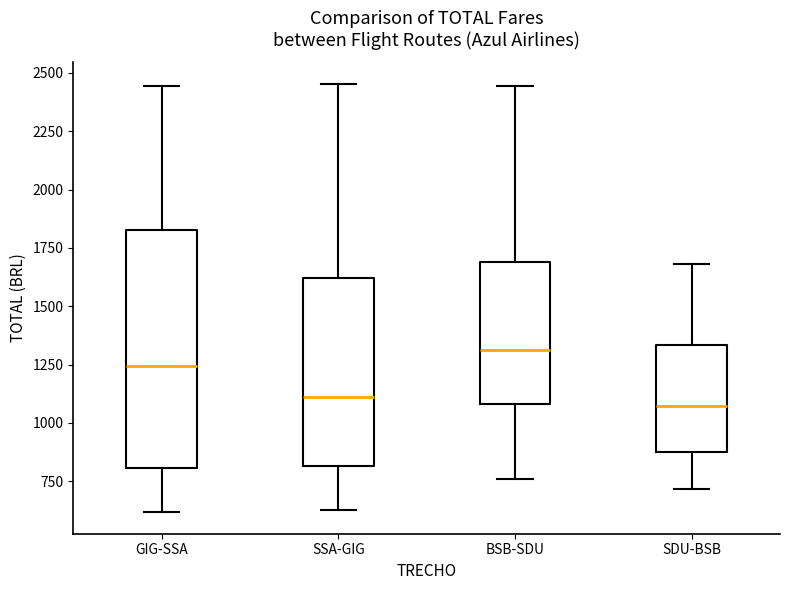

Comparing the boxes themselves (not the whiskers), which one is the tallest?

GIG-SSA